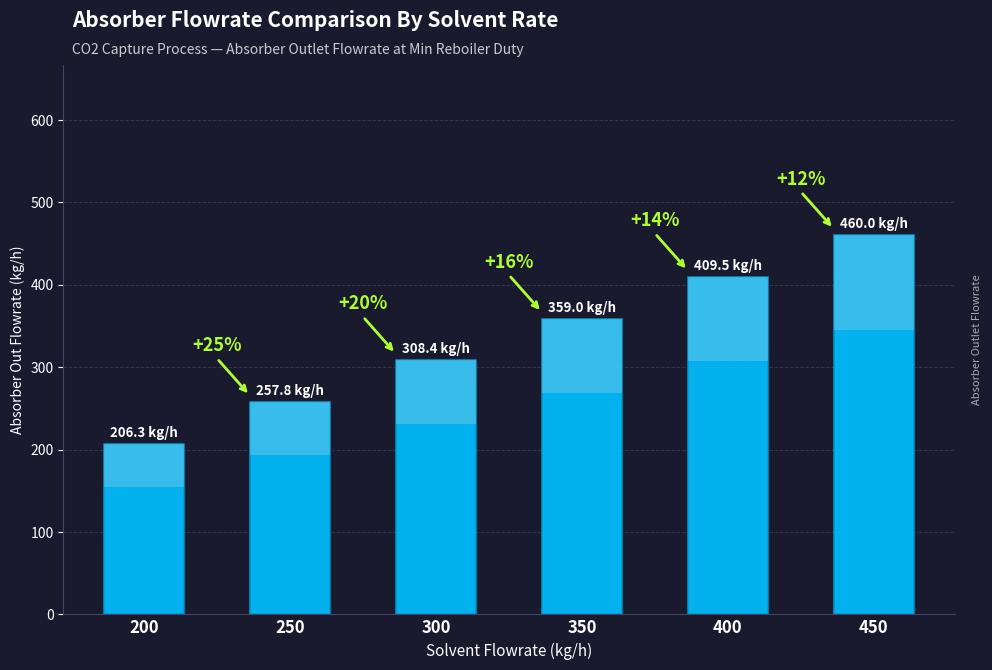

List the labels in order of value, largest first.

450, 400, 350, 300, 250, 200